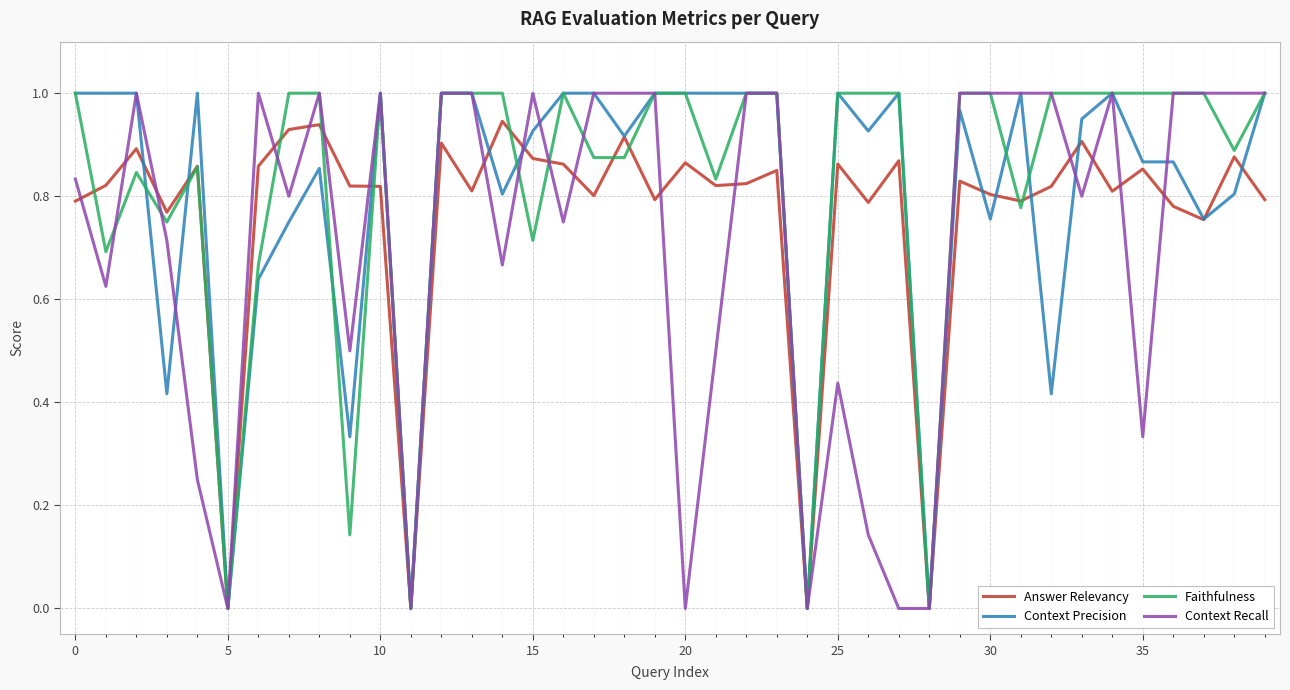

Does the chart have visible grid lines?

Yes